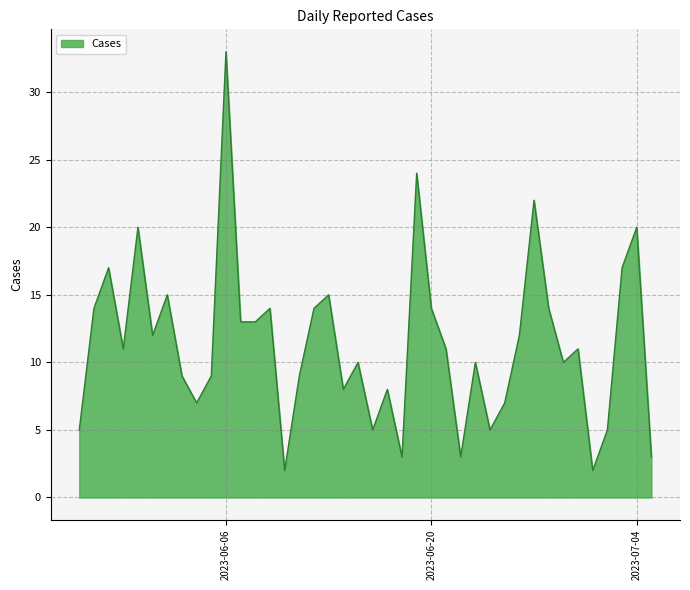

What is the greatest value displayed?

33